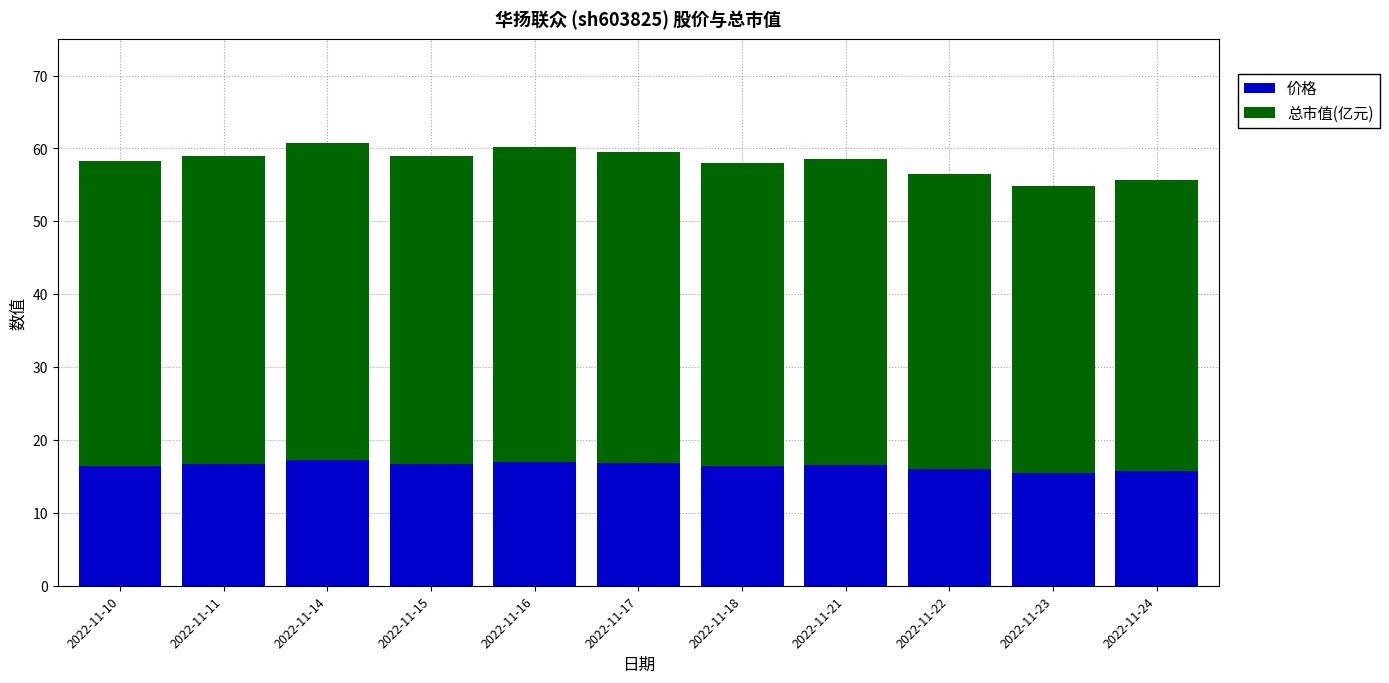

What is the minimum value for 价格?

15.5